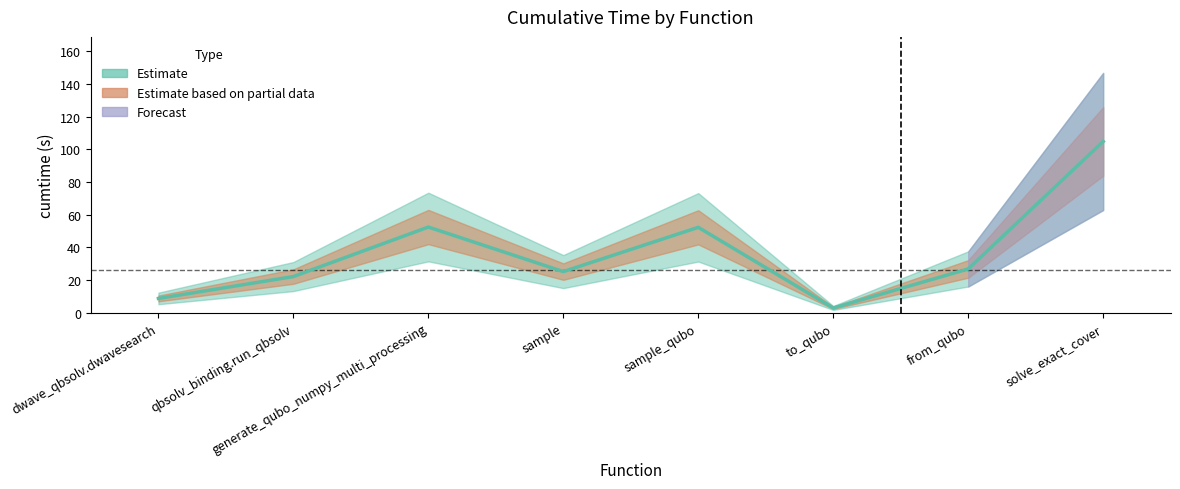

Between to_qubo and dwave_qbsolv.dwavesearch, which is larger?

dwave_qbsolv.dwavesearch